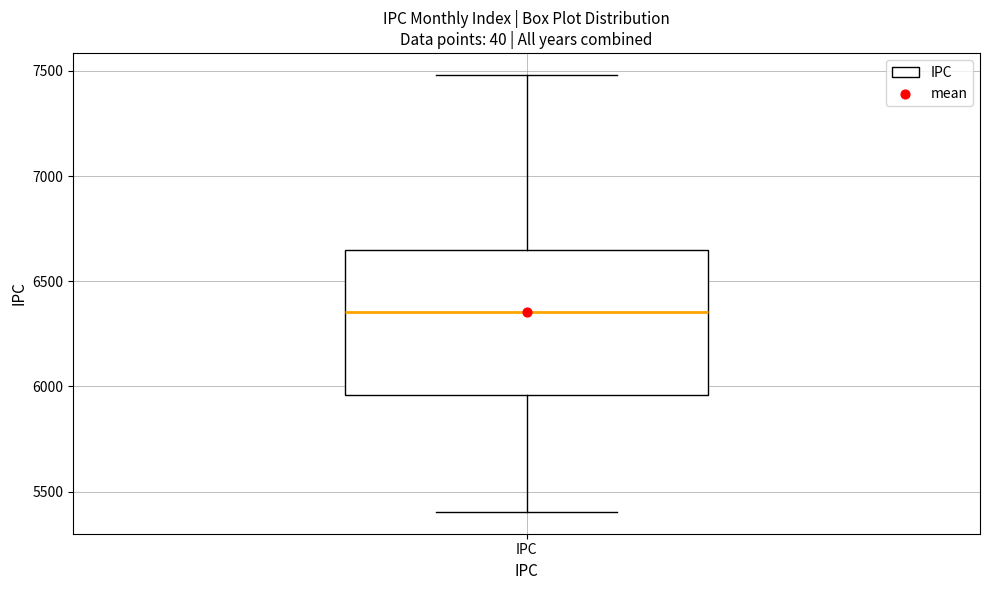

Transcribe this box plot: give where the median line is, the range the box spans, and where the two whiskers end, as read against the y-axis. The values are not printed on the chart, so give them approximately, as read against the axis.

median 6350, box 5950 to 6650, whiskers 5400 to 7500